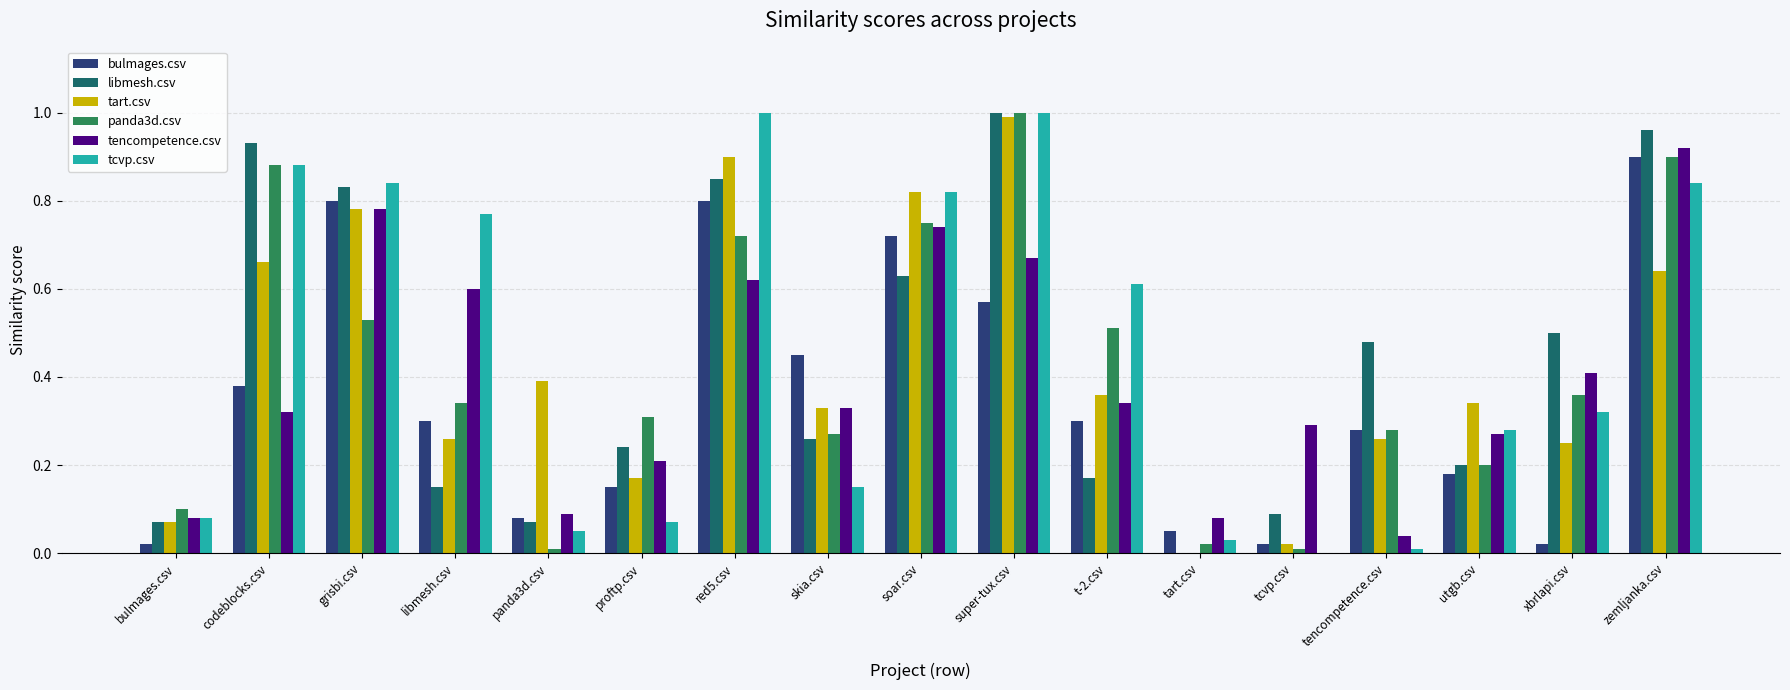

How many groups of bars are there?

17